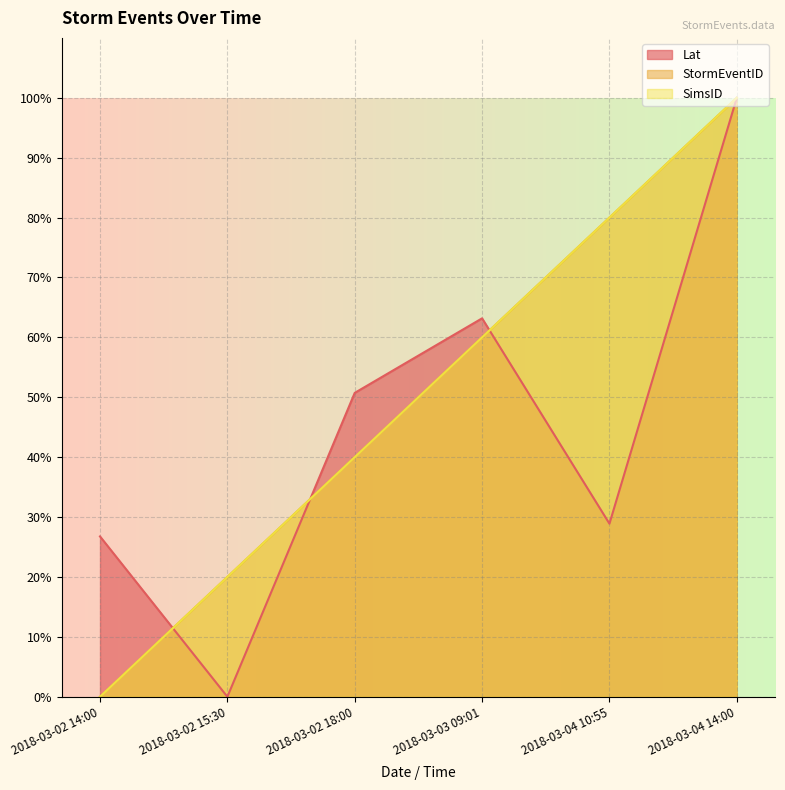

Reading left to right, transcribe all the data shown in this chart.

StormEventID: 0.0	20.0	40.0	60.0	80.0	100.0
SimsID: 0.0	20.0	40.0	60.0	80.0	100.0
Lat: 26.8	0.0	50.7	63.2	28.9	100.0